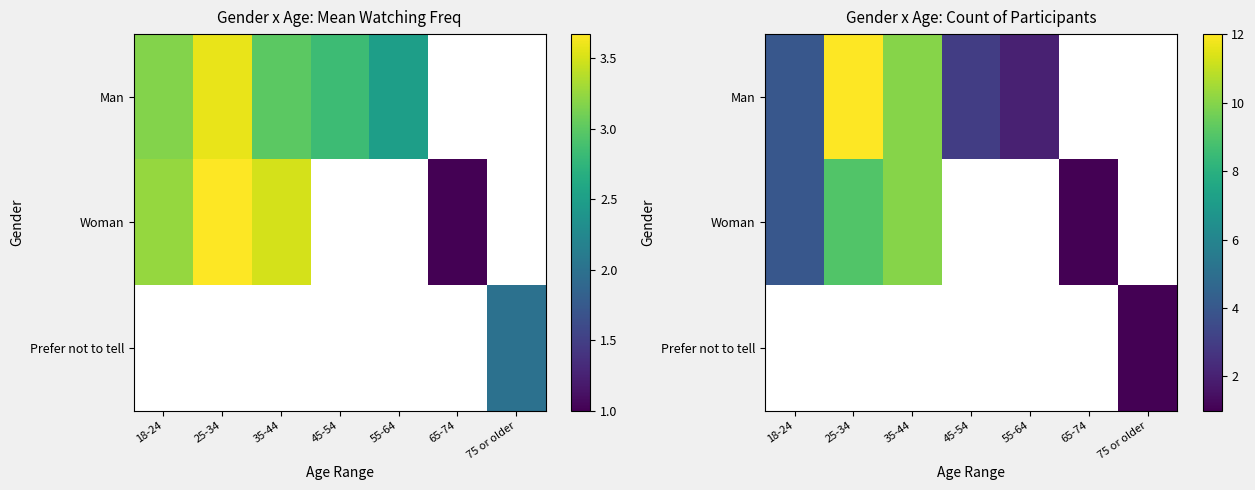

List the labels in order of Man value, largest first.

25-34, 35-44, 18-24, 45-54, 55-64, 65-74, 75 or older